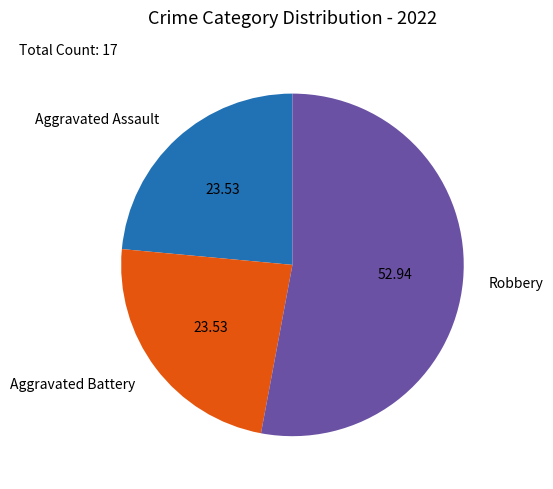

Which has a higher value, Aggravated Assault or Robbery?

Robbery